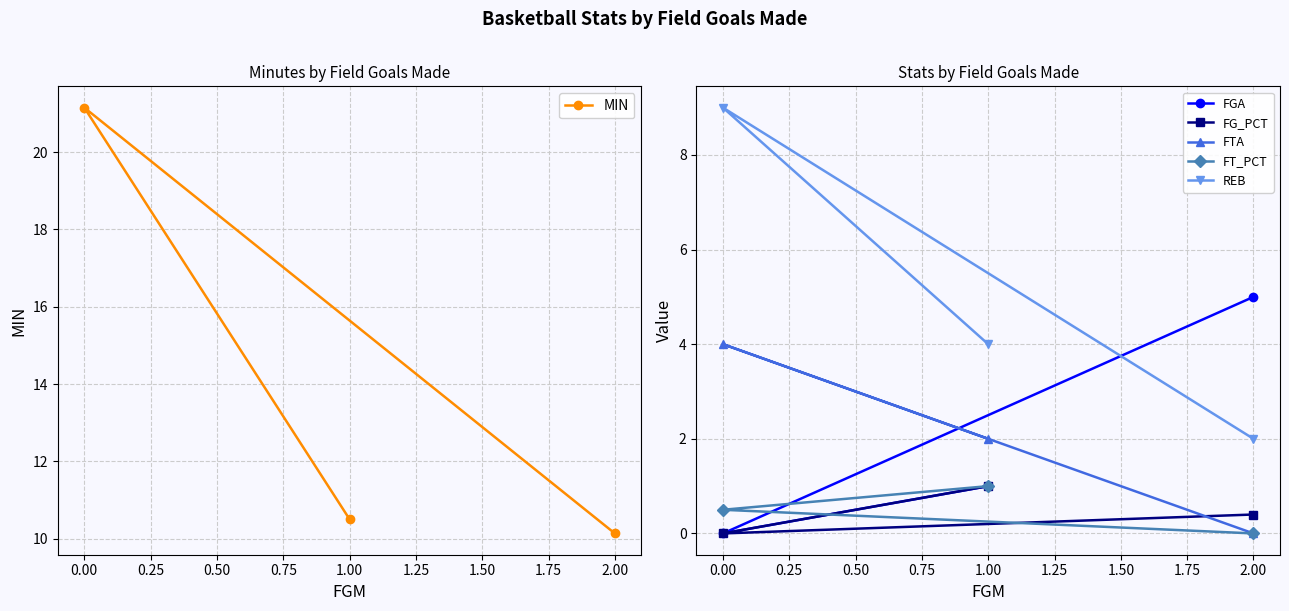

List the series in order of their peak value, highest first.

MIN, REB, FGA, FTA, FG_PCT, FT_PCT